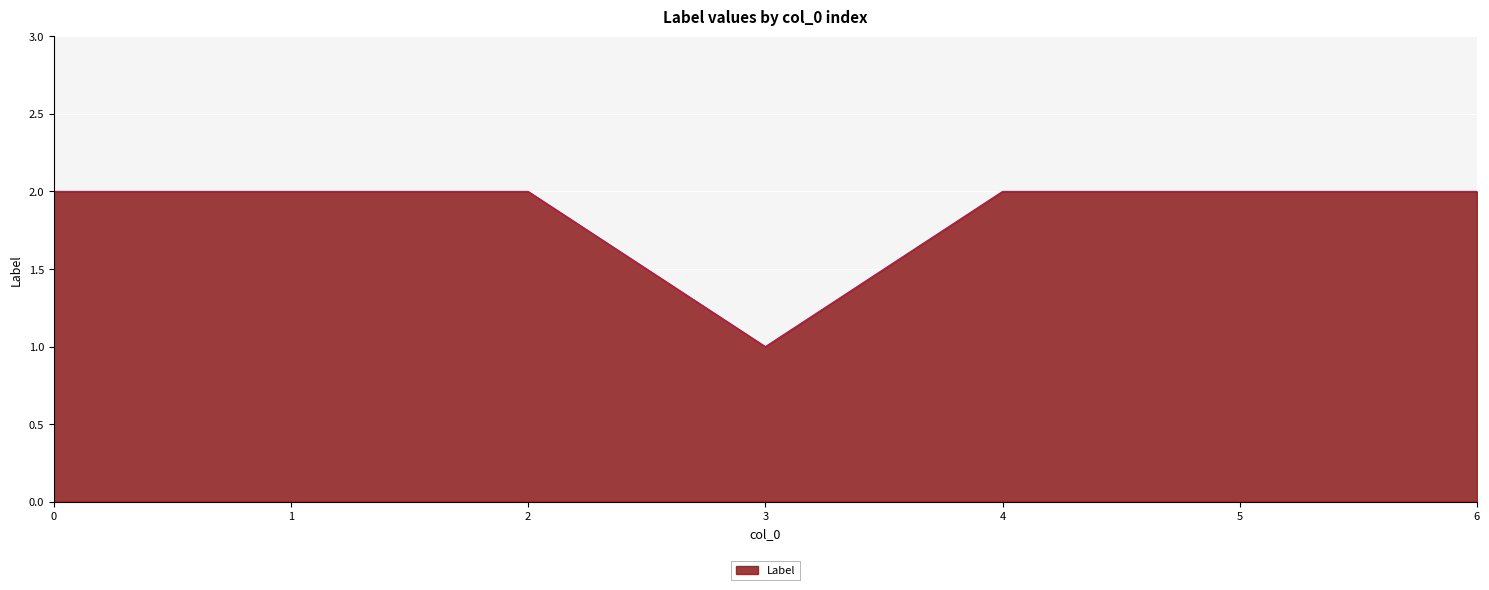

The chart shows a value of 3 at 2. True or false?

False